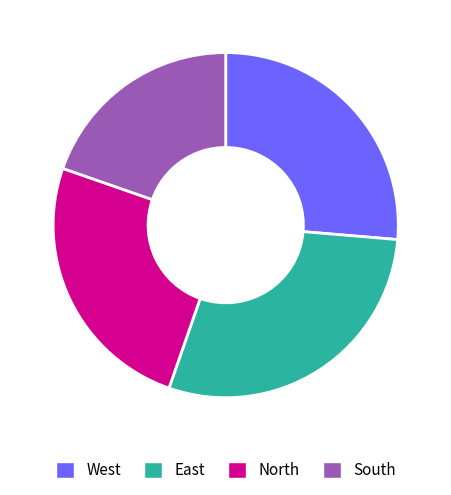

Does North account for over 50% of the chart?

No